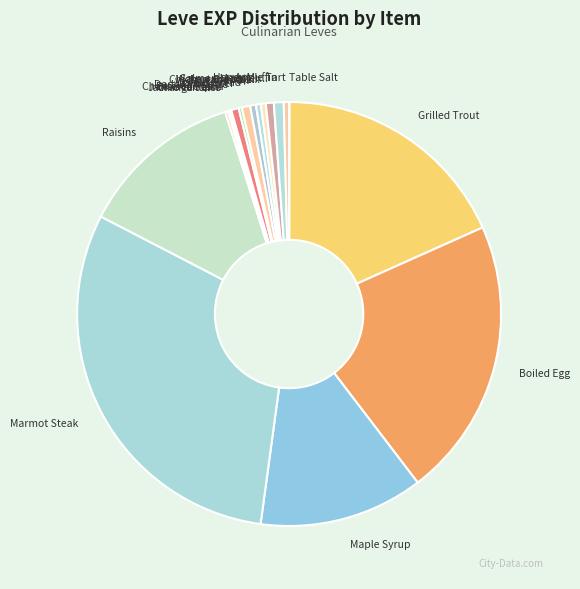

Between Salmon Meunier... and Raisins, which is larger?

Raisins